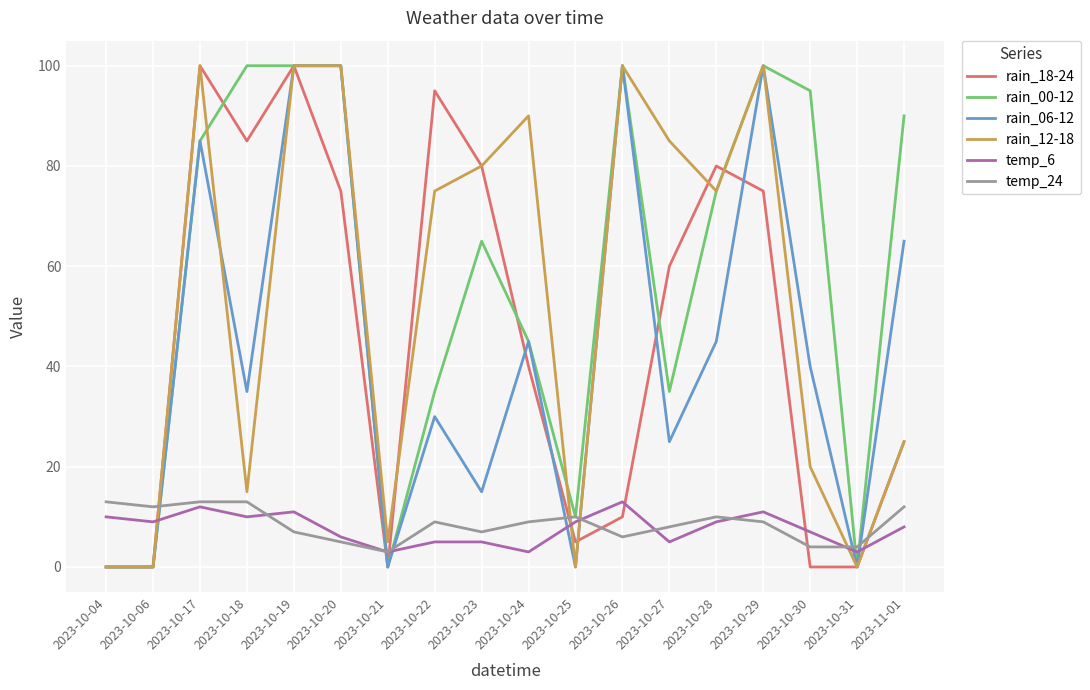

What is the sum of all rain_00-12 values?

1035